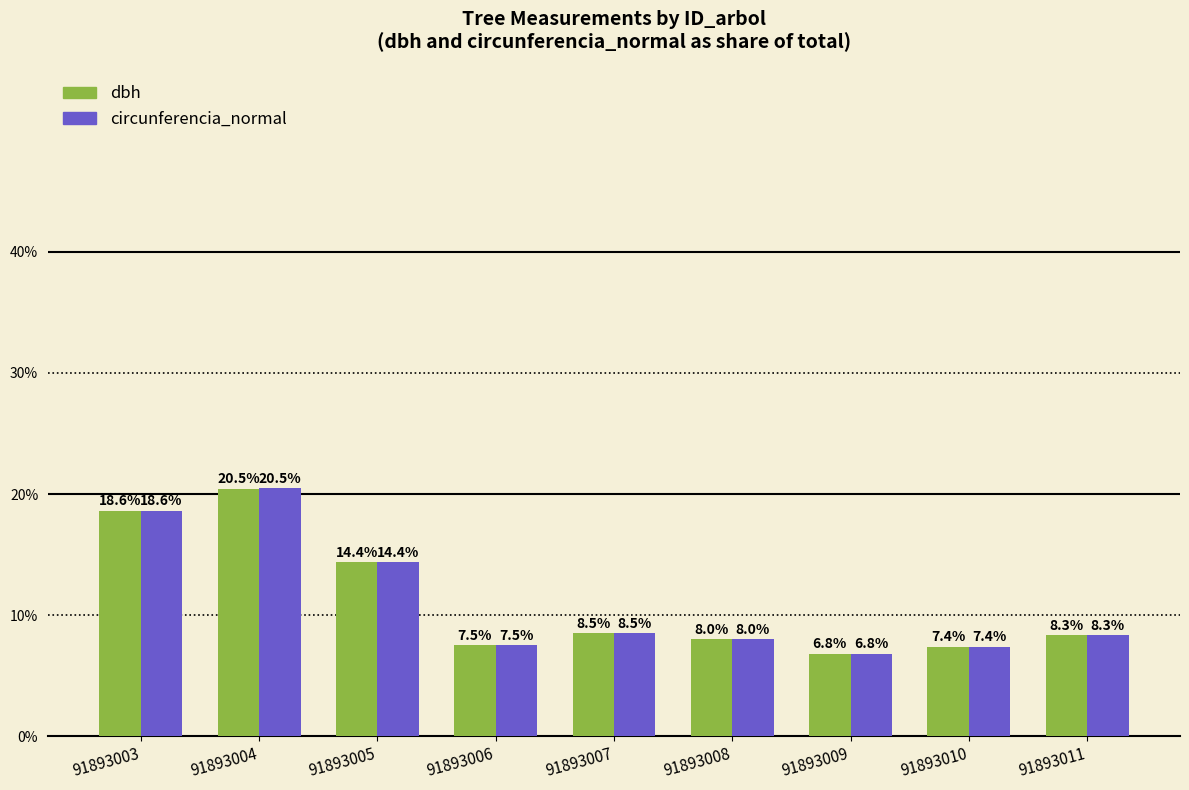

Is it true that dbh equals 0.2 at 91893005?

False